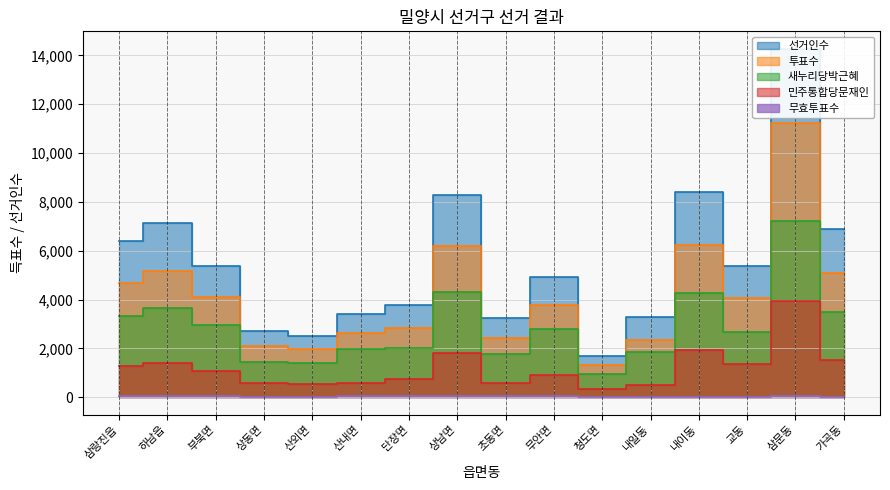

What is the maximum value for 민주통합당문재인?

3946